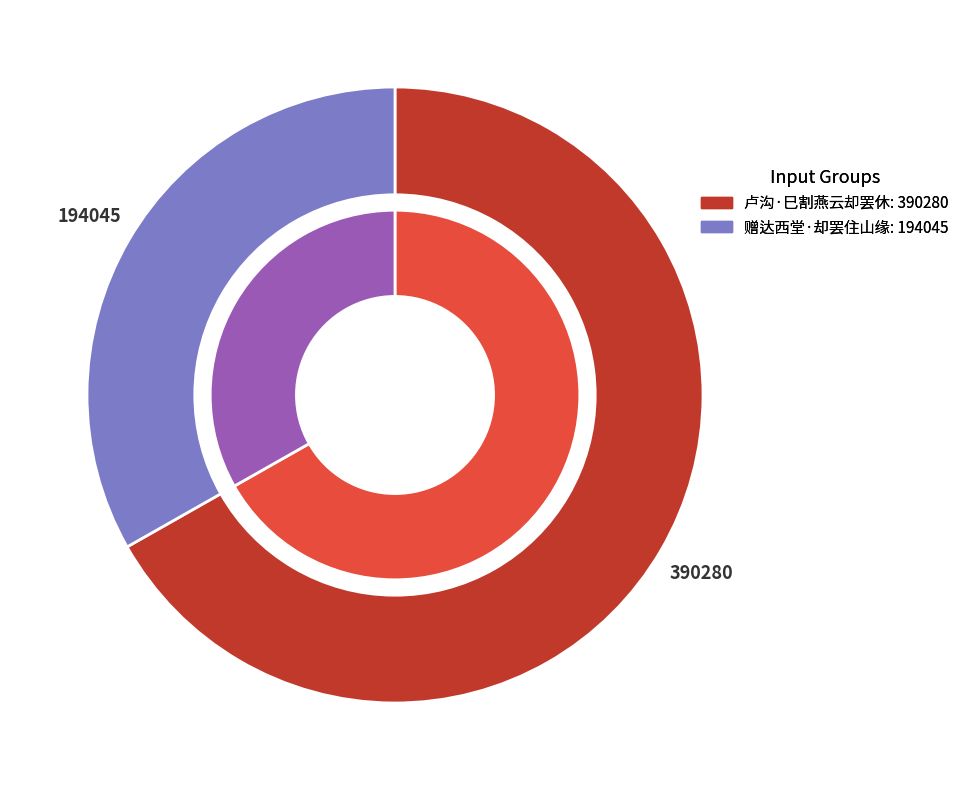

The 赠达西堂·却罢住山缘 slice represents 46% of the pie. True or false?

False